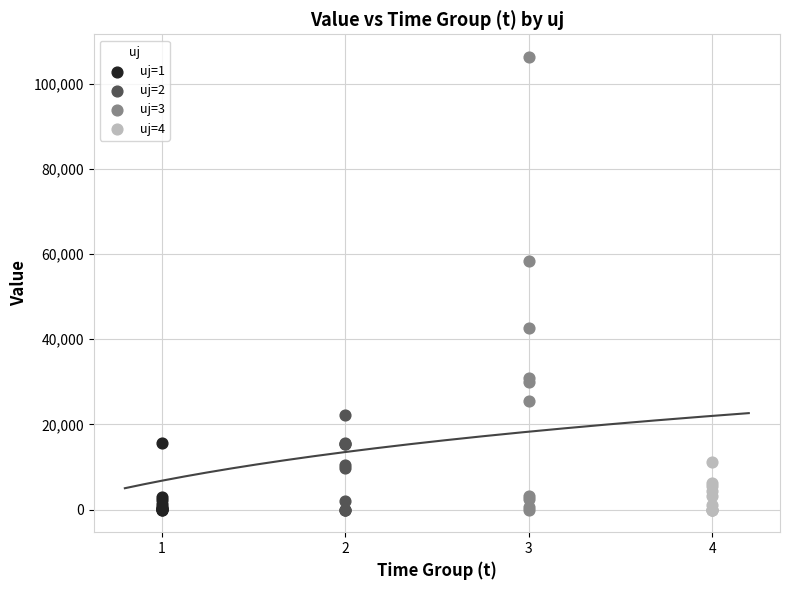

Which series has the largest Y range (max minus min)?

uj=3